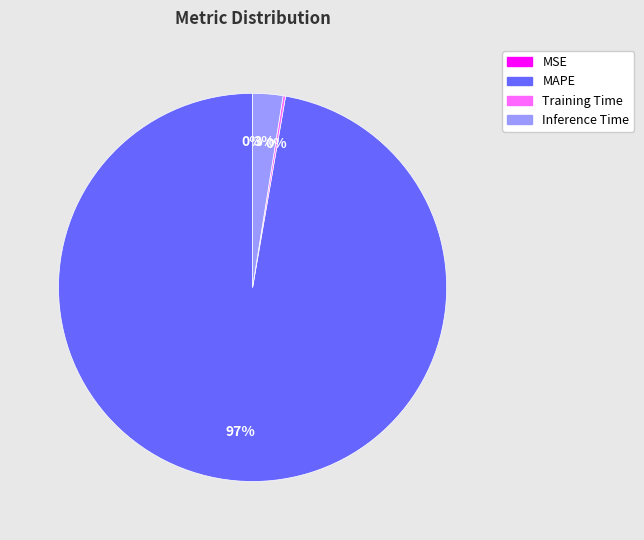

What is the largest slice in the pie chart?

MAPE